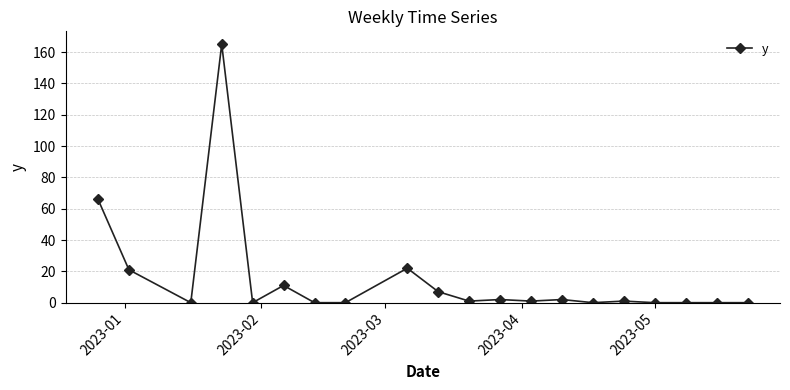

Reading left to right, extract all data points from this chart.

66	21	0	165	0	11	0	0	22	7	1	2	1	2	0	1	0	0	0	0